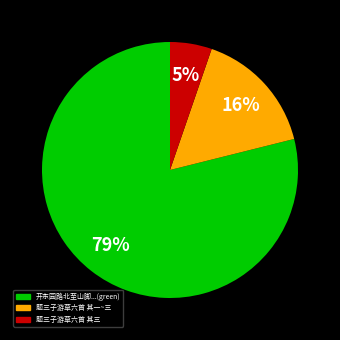

To the nearest percent, what is the difference between the largest and smallest slice percentages?

74%